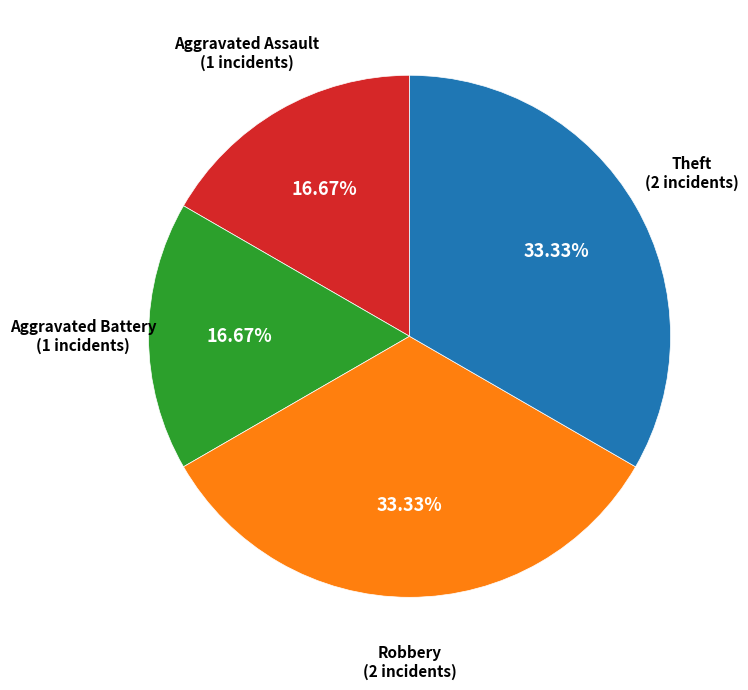

Does any single category account for the majority?

No